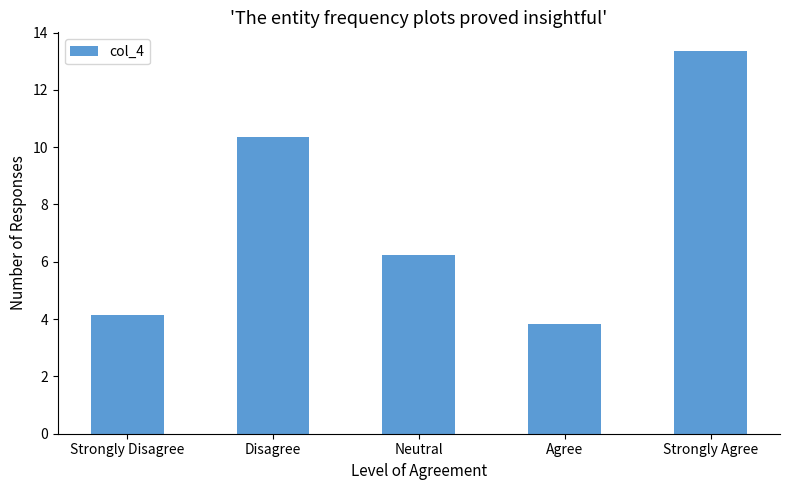

What is the difference between the maximum and minimum values?

9.5